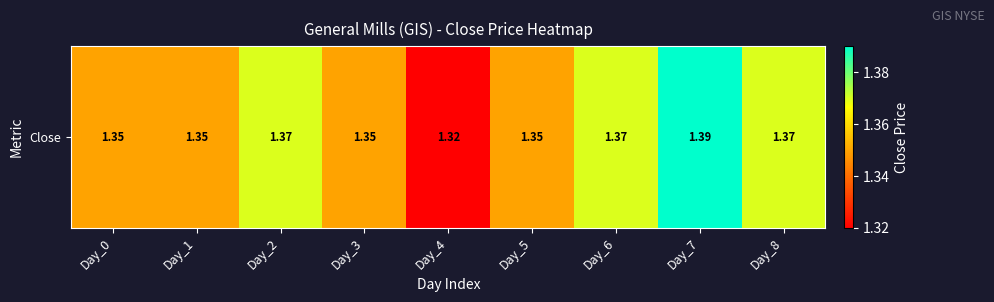

What is the minimum value shown in the chart?

1.3